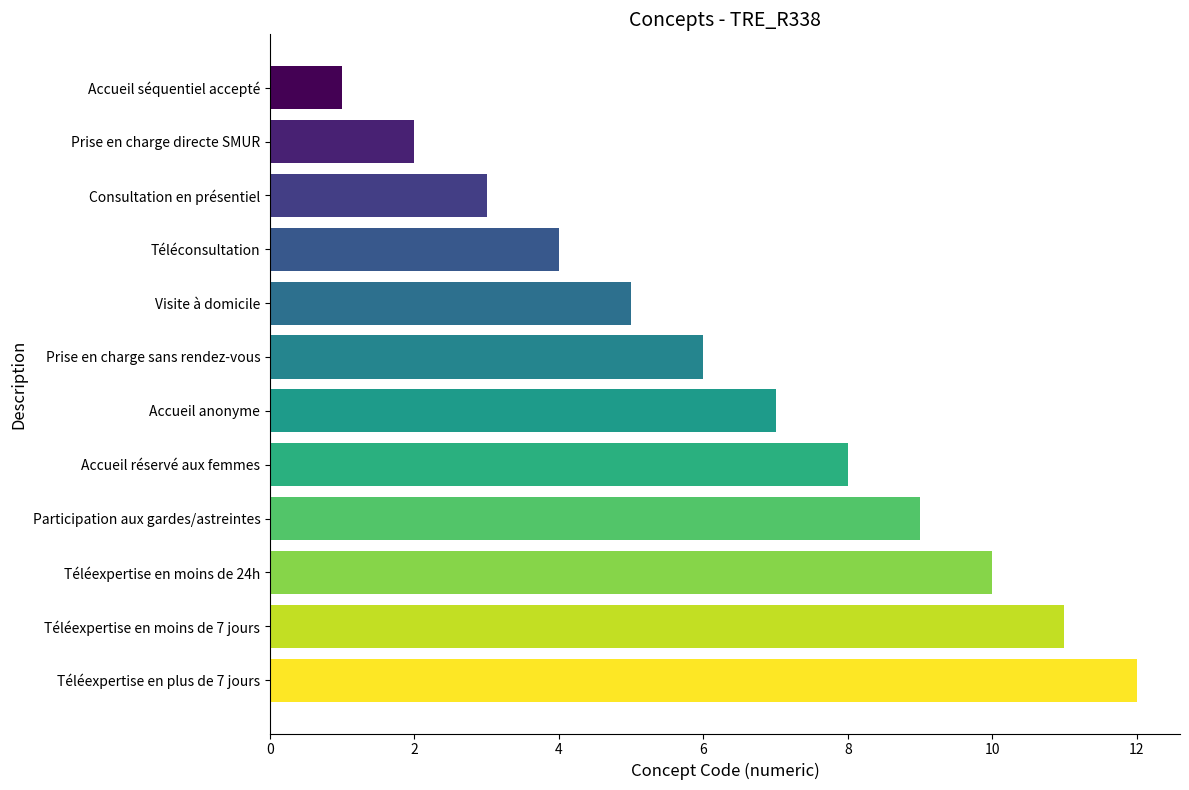

At which label is the value closest to 6?

Prise en charge sans rendez-vous